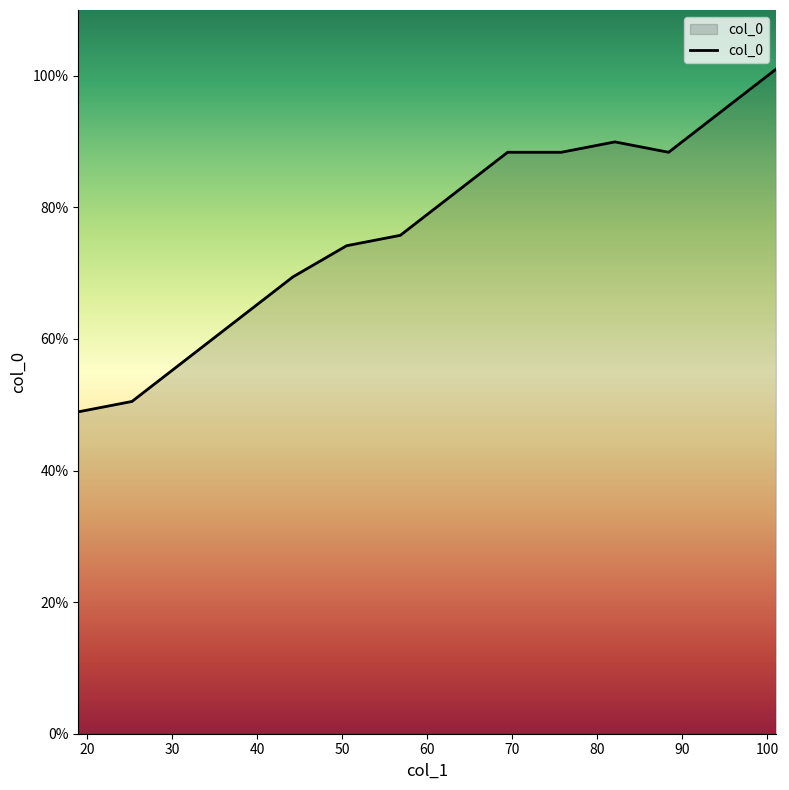

What is the difference between the maximum and minimum values?

52.1